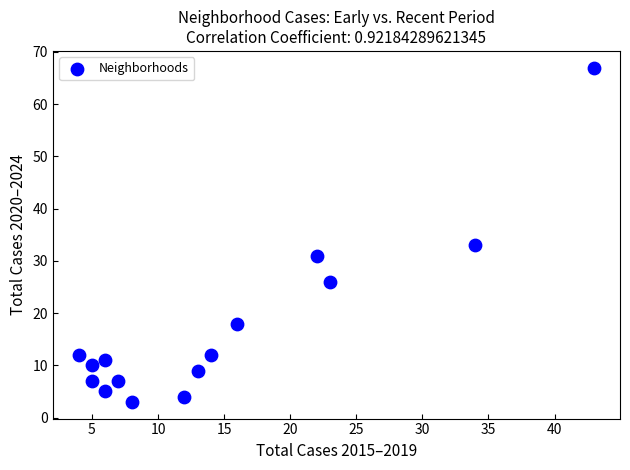

What Y value in the scatter plot is closest to 35?

33